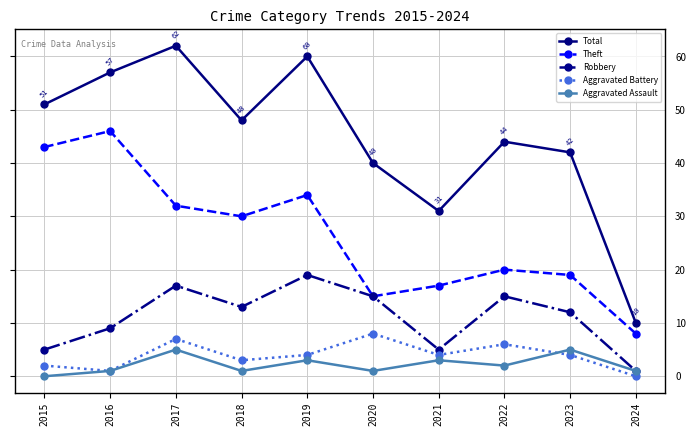

The value of Total at 2019 is 60. True or false?

True